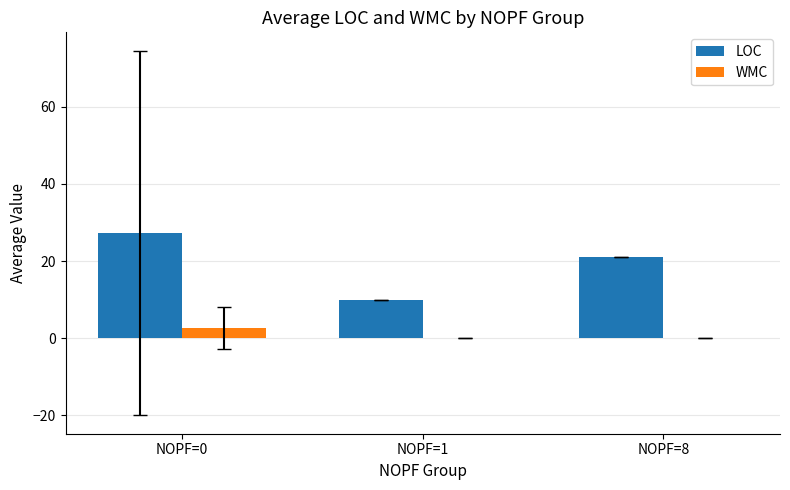

What is the approximate value of WMC at NOPF=0?

2.7